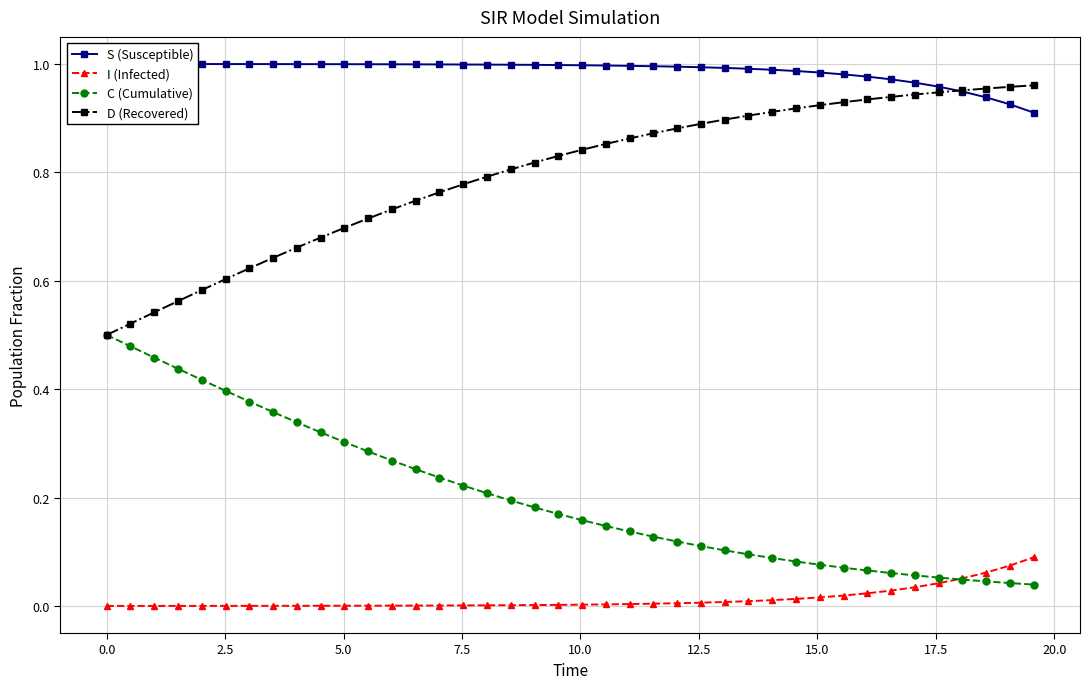

List the series in order of their peak value, lowest first.

I (Infected), C (Cumulative), D (Recovered), S (Susceptible)